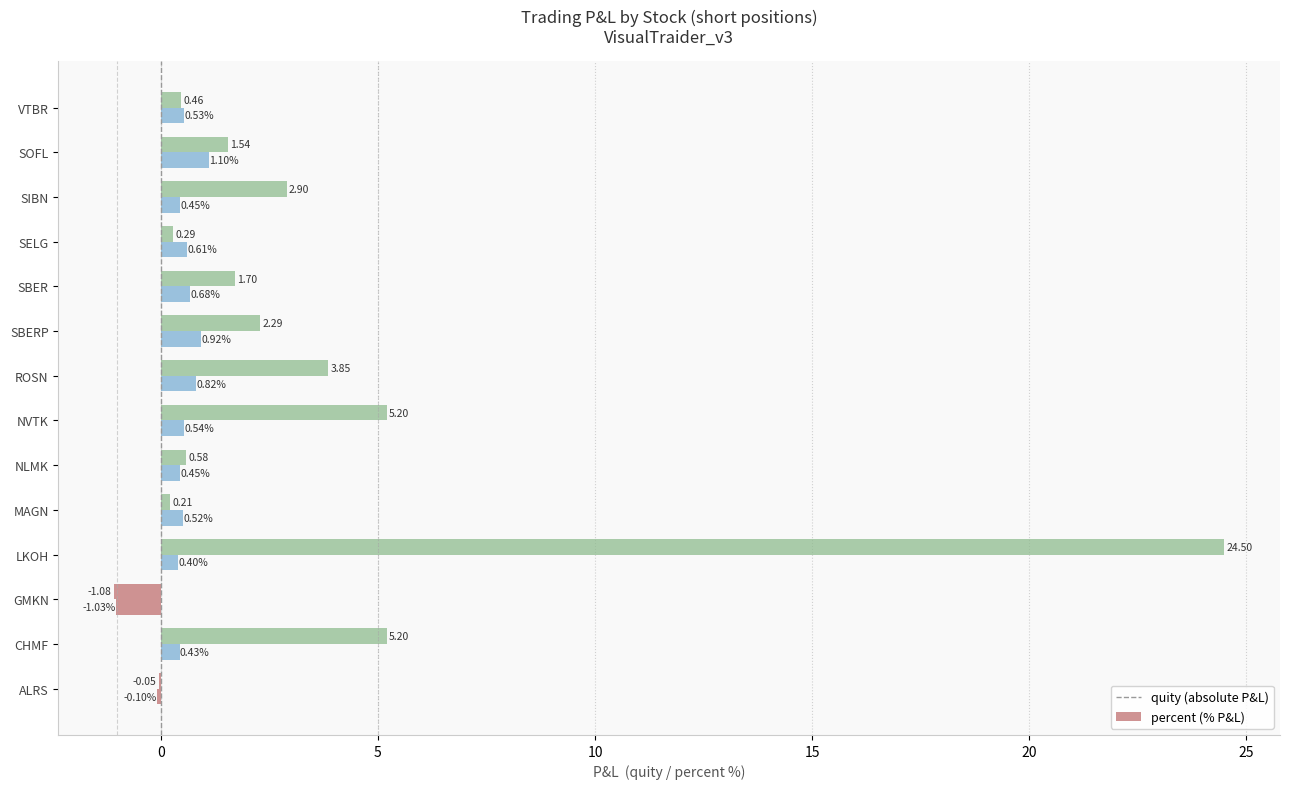

How many data points does each series have?

14